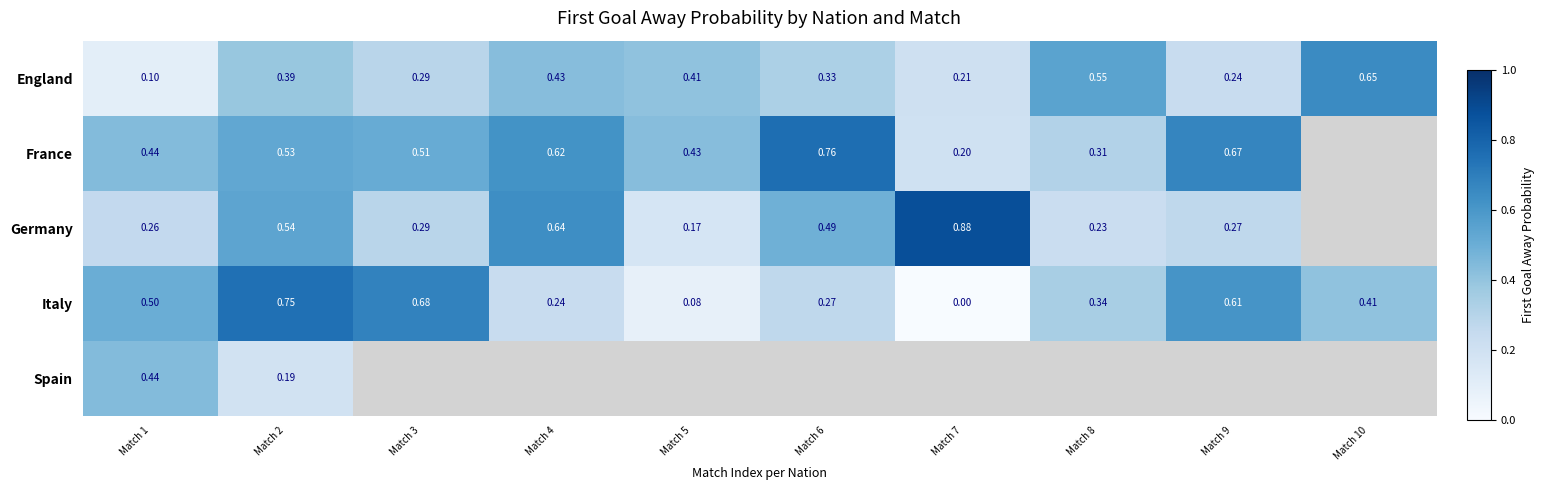

What is the difference between the highest and lowest values at Match 6?

0.5